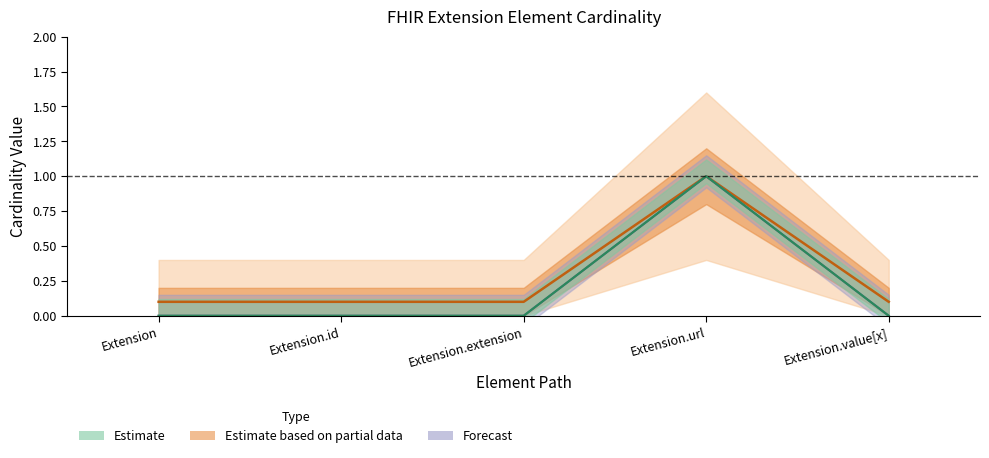

What is the label of the 3rd point from the right?

Extension.extension